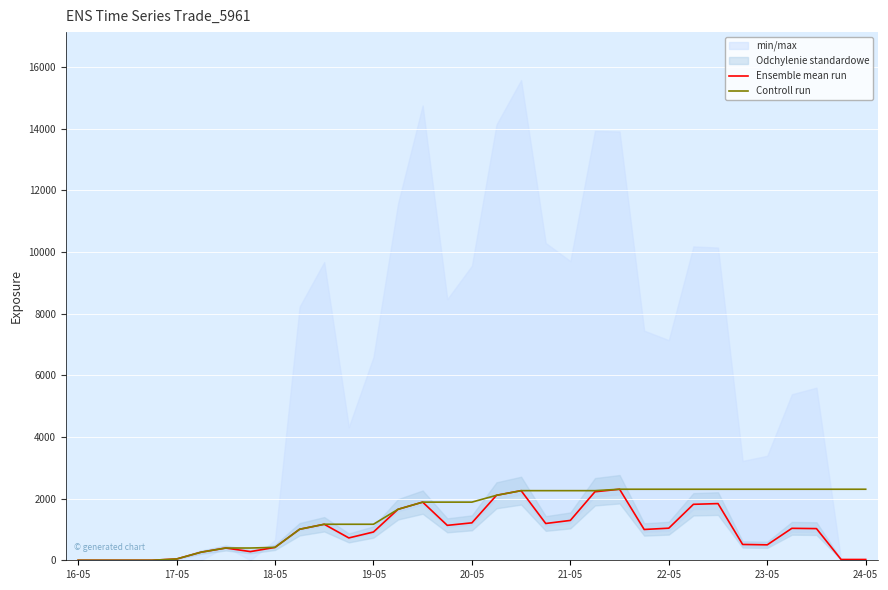

Reading left to right, extract all data points from this chart.

Ensemble mean run: 0.0	0.0	0.0	0.8	41.6	263.3	397.8	281.4	418.2	1006.1	1168.1	725.1	916.8	1653.6	1886.0	1133.0	1214.2	2107.6	2258.1	1193.3	1292.8	2222.3	2304.2	999.1	1041.0	1815.1	1838.7	513.4	501.1	1036.5	1027.3	25.7	25.8
Controll run: 0.0	0.0	0.0	0.8	41.6	263.3	397.8	397.8	418.2	1006.1	1168.1	1168.1	1168.1	1653.6	1886.0	1886.0	1886.0	2107.6	2258.1	2258.1	2258.1	2258.1	2304.2	2304.2	2304.2	2304.2	2304.2	2304.2	2304.2	2304.2	2304.2	2304.2	2304.2